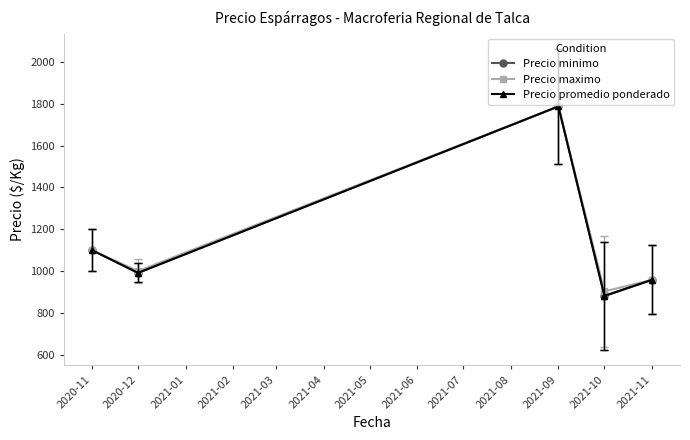

Does the chart have visible grid lines?

No